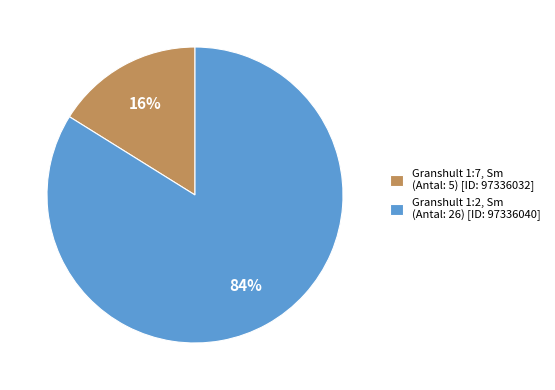

To the nearest percent, what percentage of the pie is Granshult 1:7, Sm (Antal: 5) [ID: 97336032]?

16%